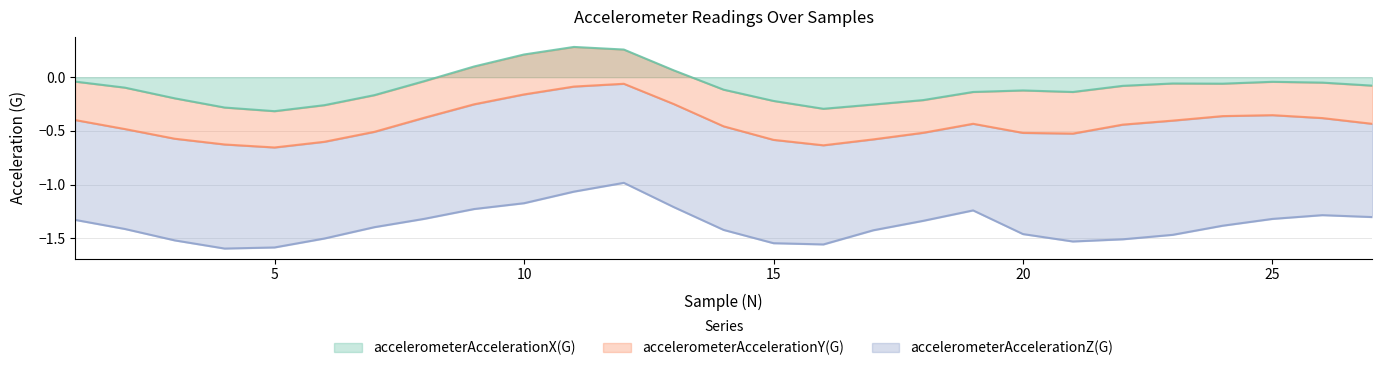

What is the total value across all series at 12?

-1.0